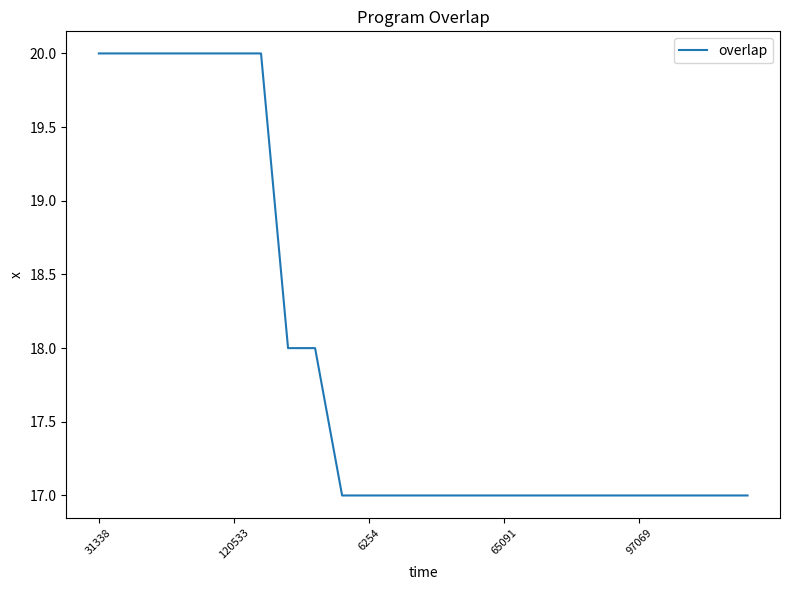

What is the maximum value shown in the chart?

20